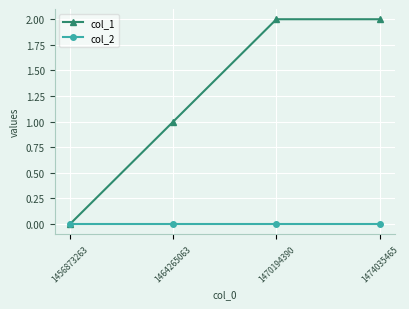

What are all the series names shown in the legend?

col_1, col_2